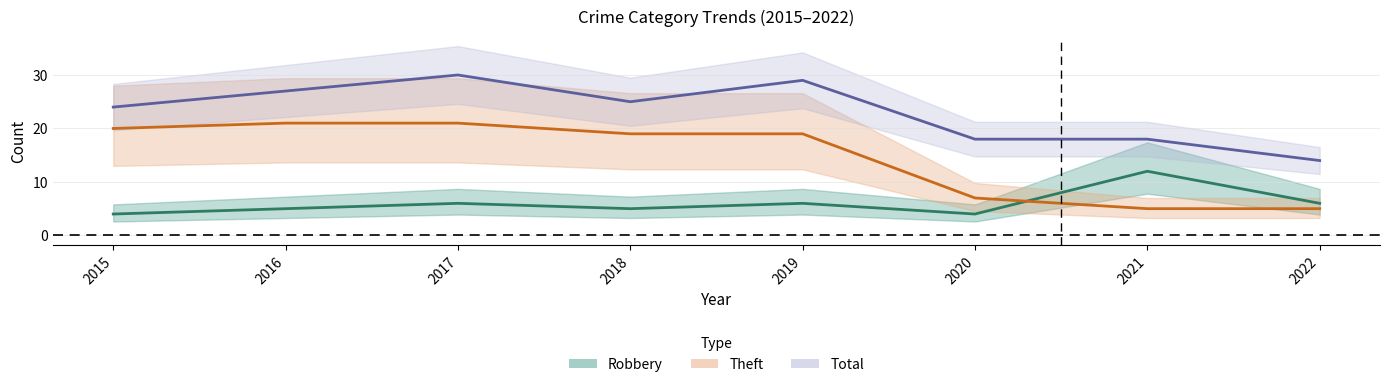

List the labels in order of Theft value, smallest first.

2021, 2022, 2020, 2018, 2019, 2015, 2016, 2017